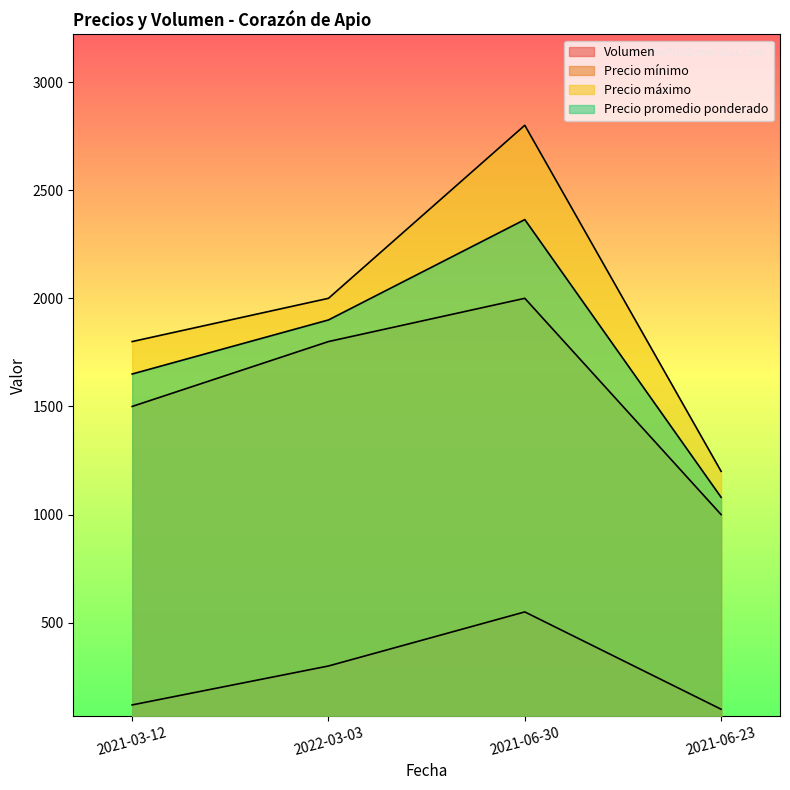

What is the difference between the maximum and second lowest values in the Precio promedio ponderado series?

714